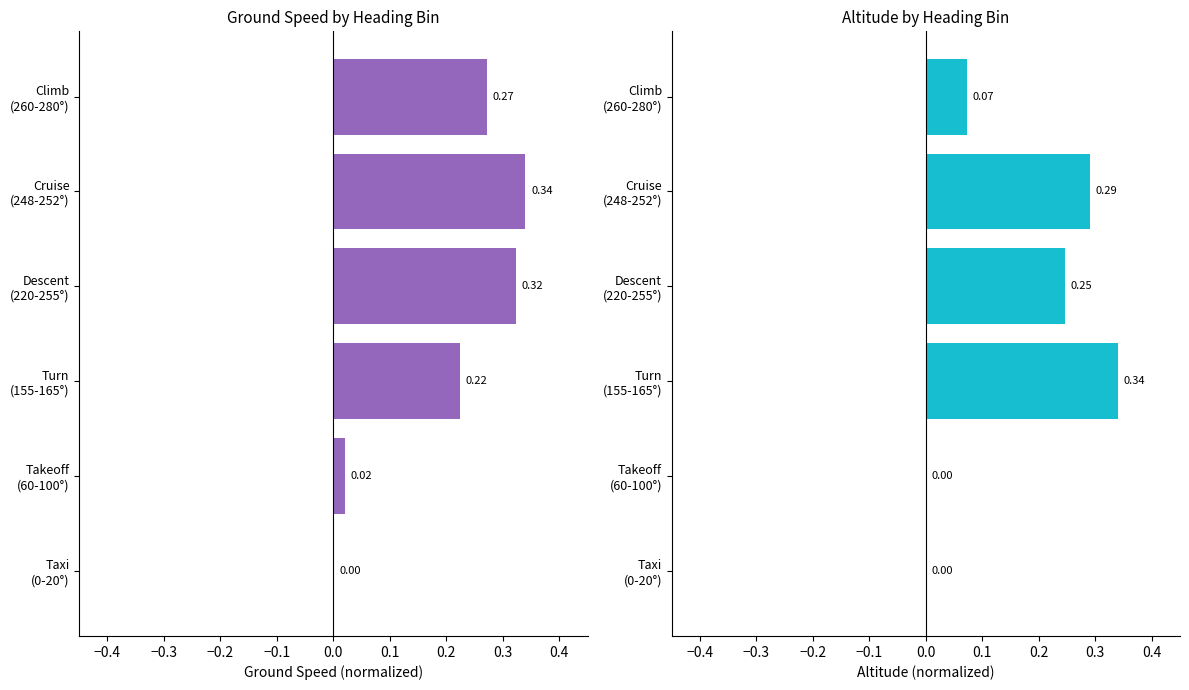

Reading left to right, what are all the values shown in this chart?

Avg Ground Speed: 0.0	0.0	0.2	0.3	0.3	0.3
Avg Altitude: 0.0	0.0	0.3	0.2	0.3	0.1